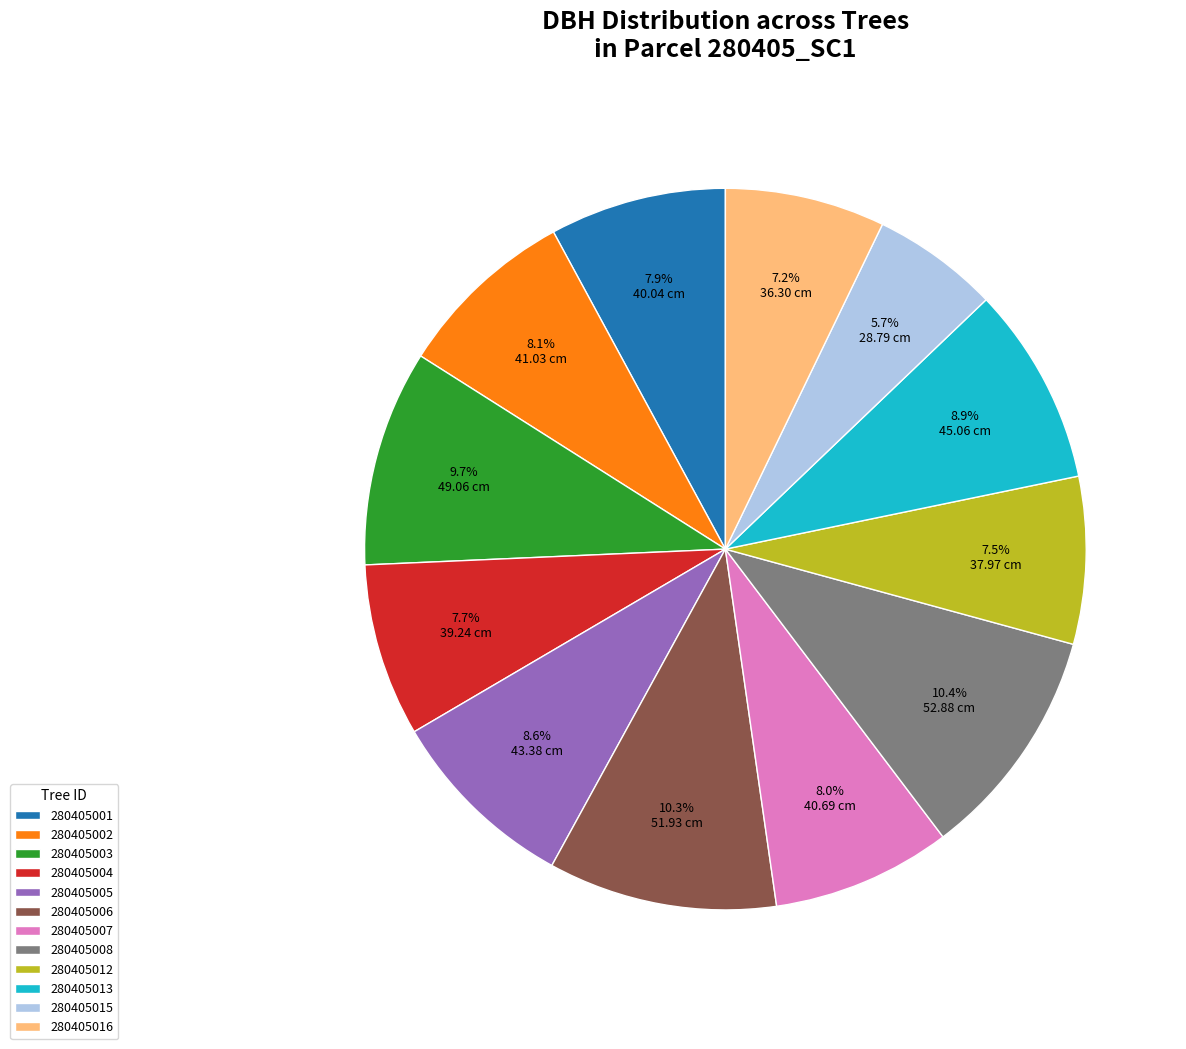

Which slice is the smallest?

280405015